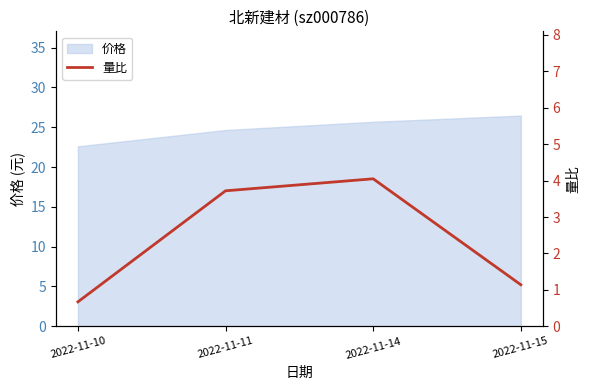

The value at 2022-11-14 is 1.3. True or false?

False